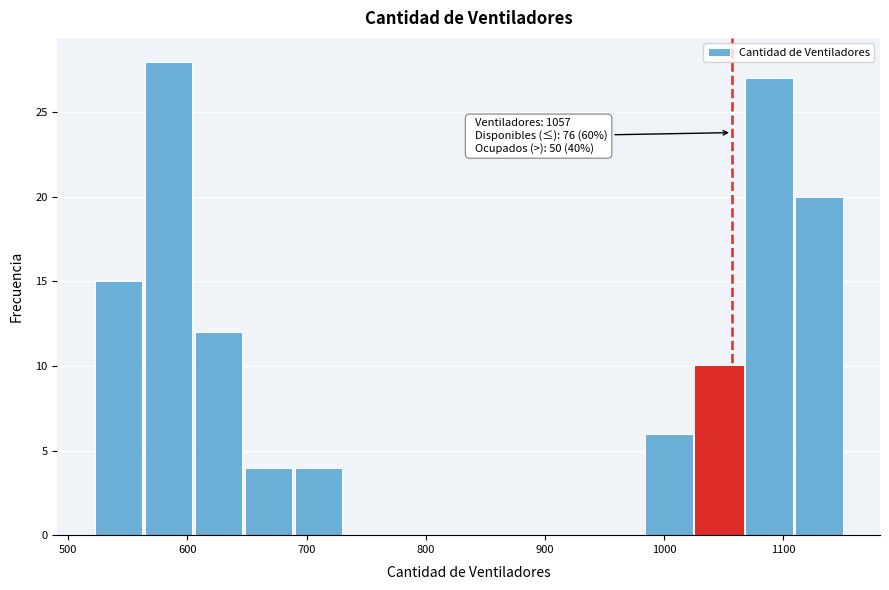

Over which range of the x-axis is the bar tallest?

563 to 605